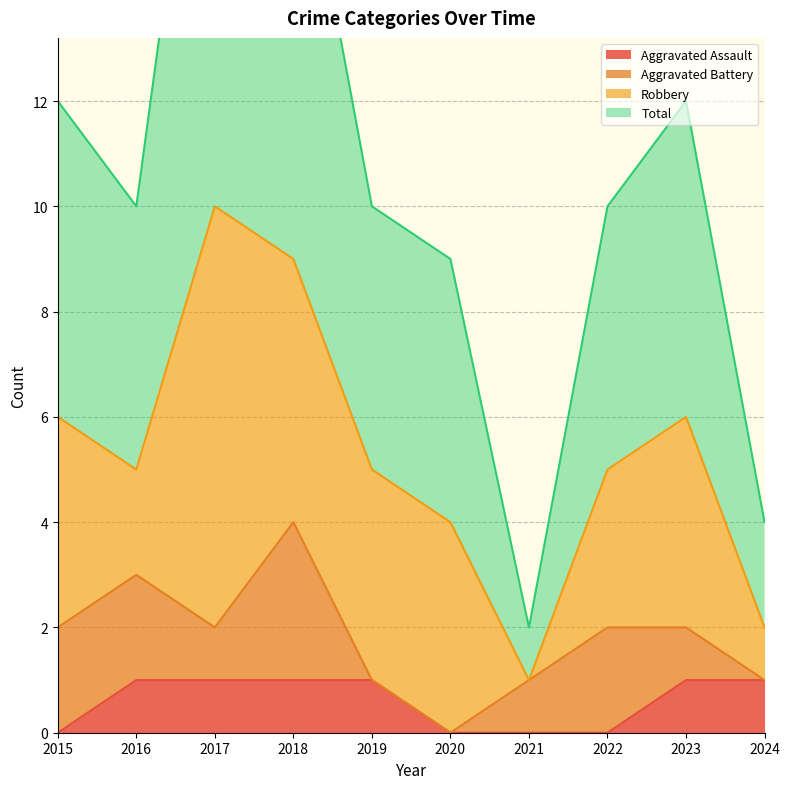

What is the difference between the Aggravated Assault values at 2017 and 2015?

1